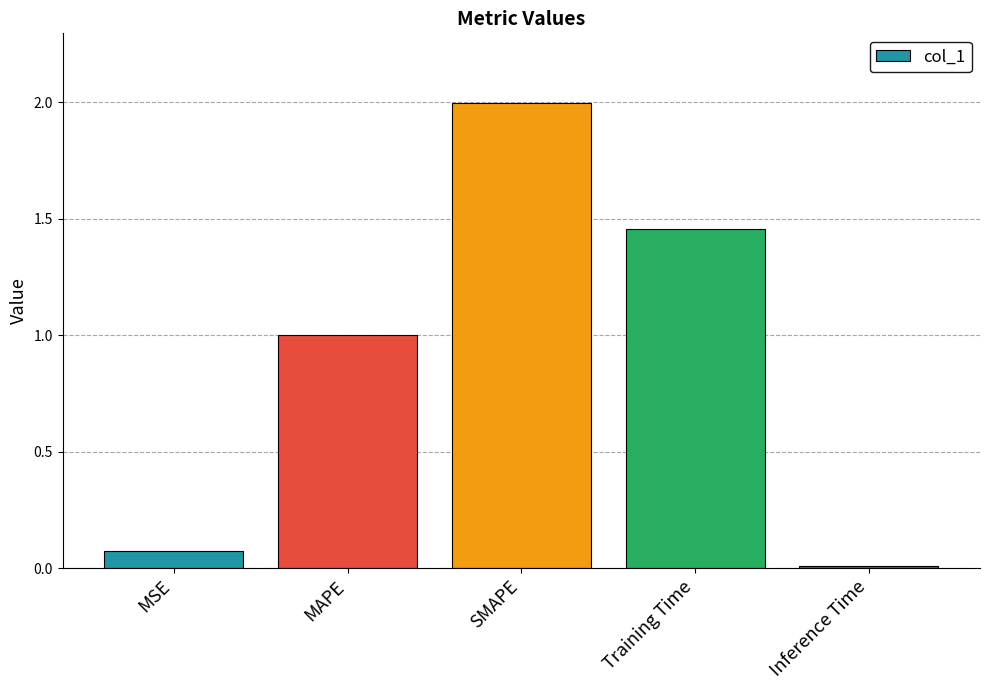

What position from the left is Inference Time?

5